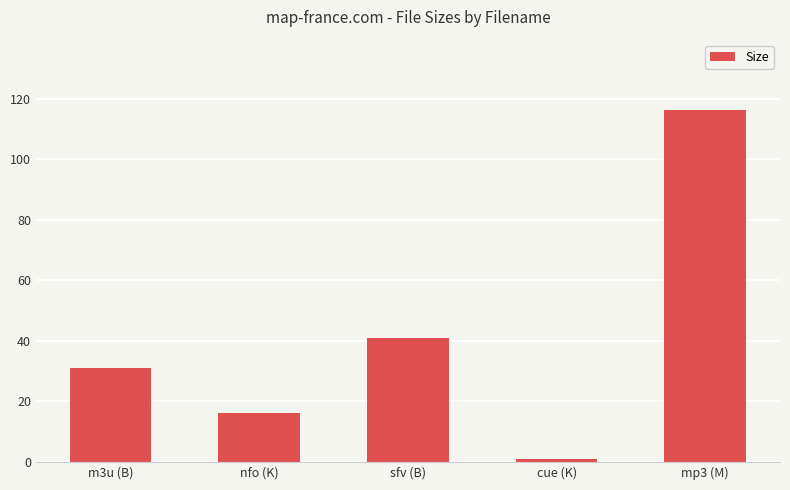

Where is the data nearest to the value 58?

sfv (B)